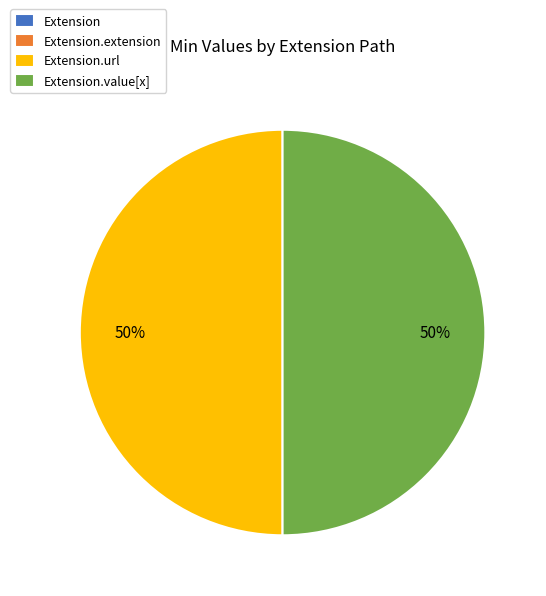

To the nearest percent, what is the difference between the largest and smallest slice percentages?

50%